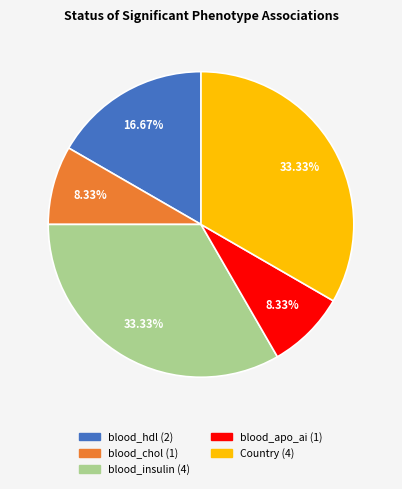

True or false: blood_hdl accounts for 17% of the total.

True